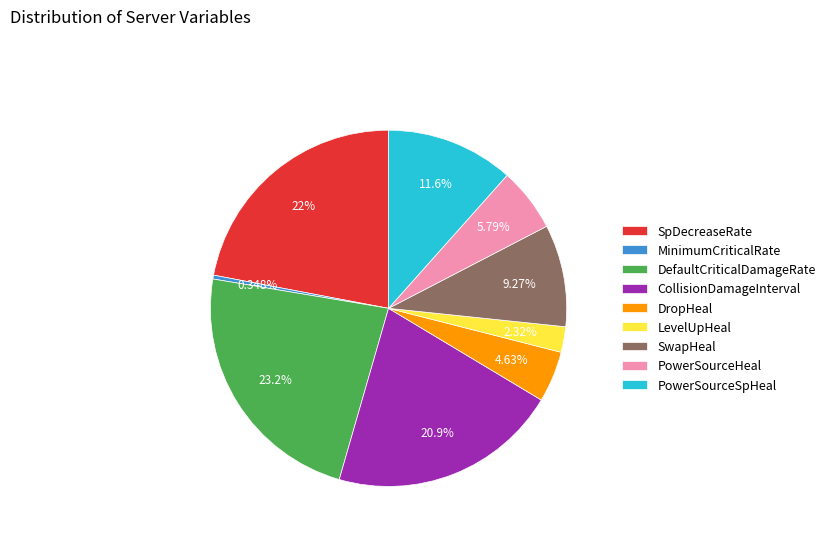

Is there a majority slice in this chart?

No